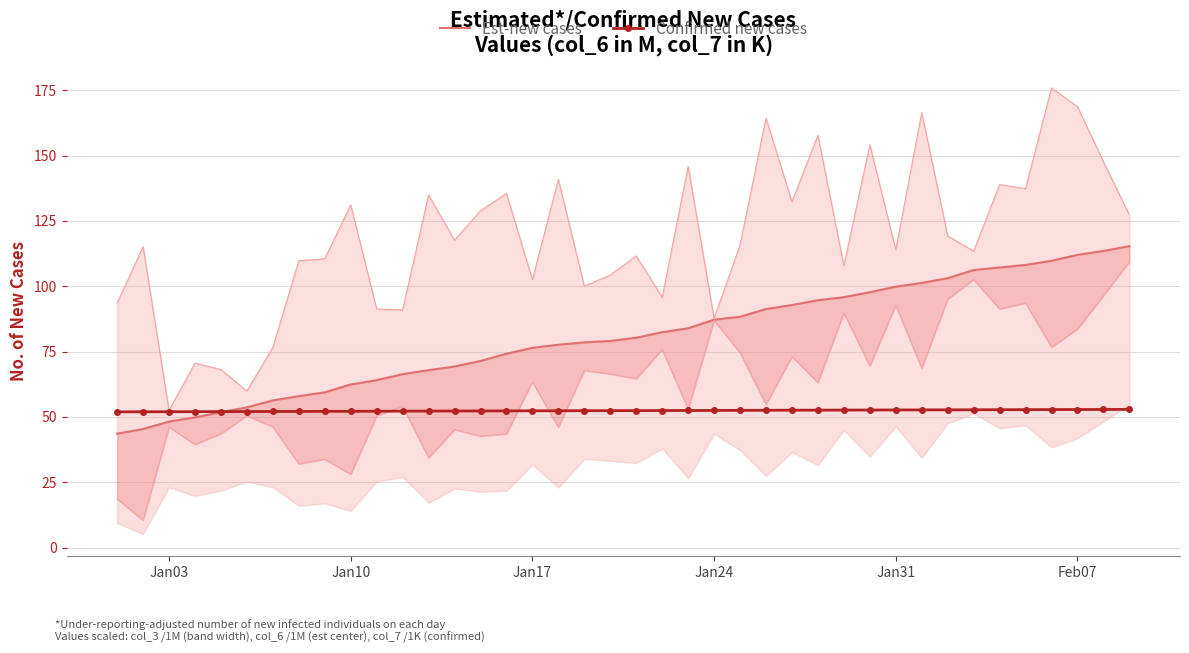

What is the sum of all Confirmed new cases values?

2095.5